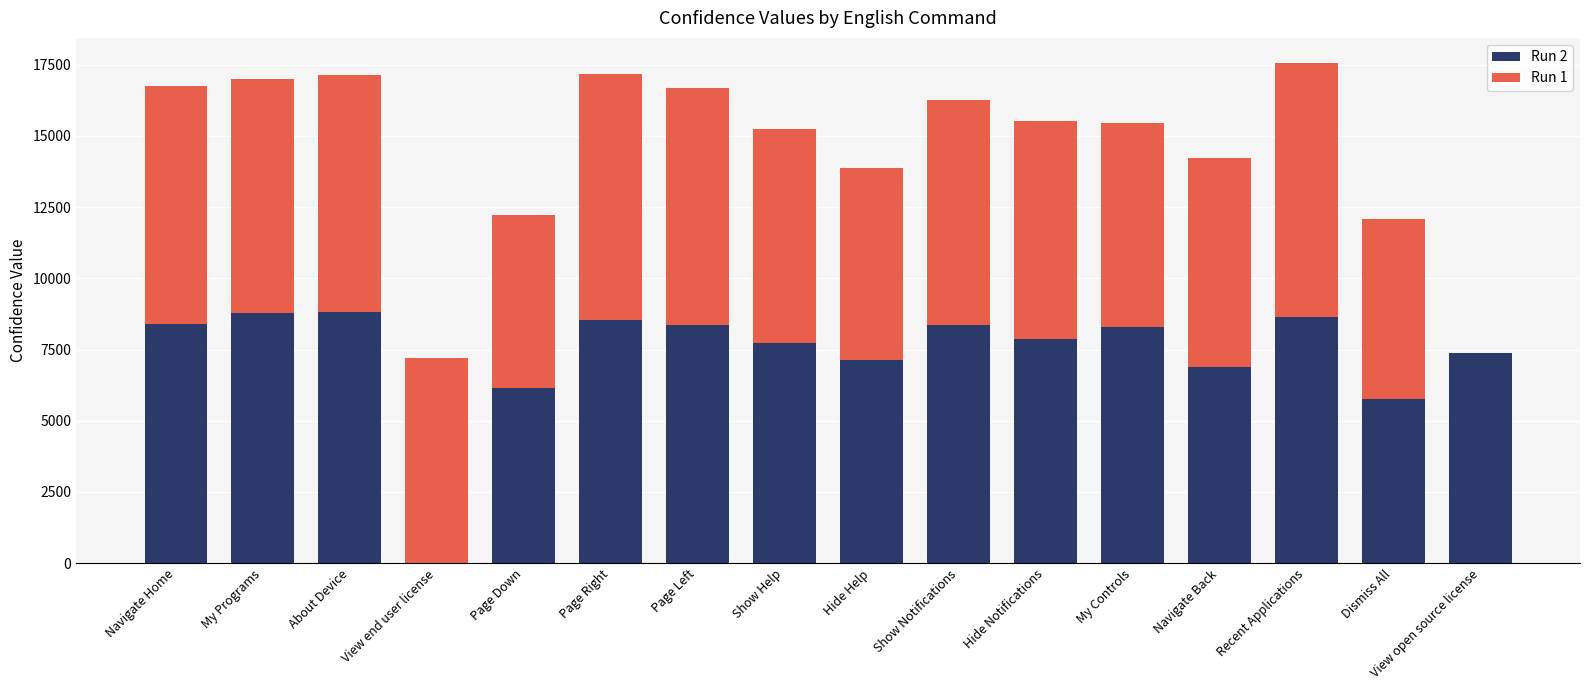

Are the bars grouped side by side (vs. stacked)?

No